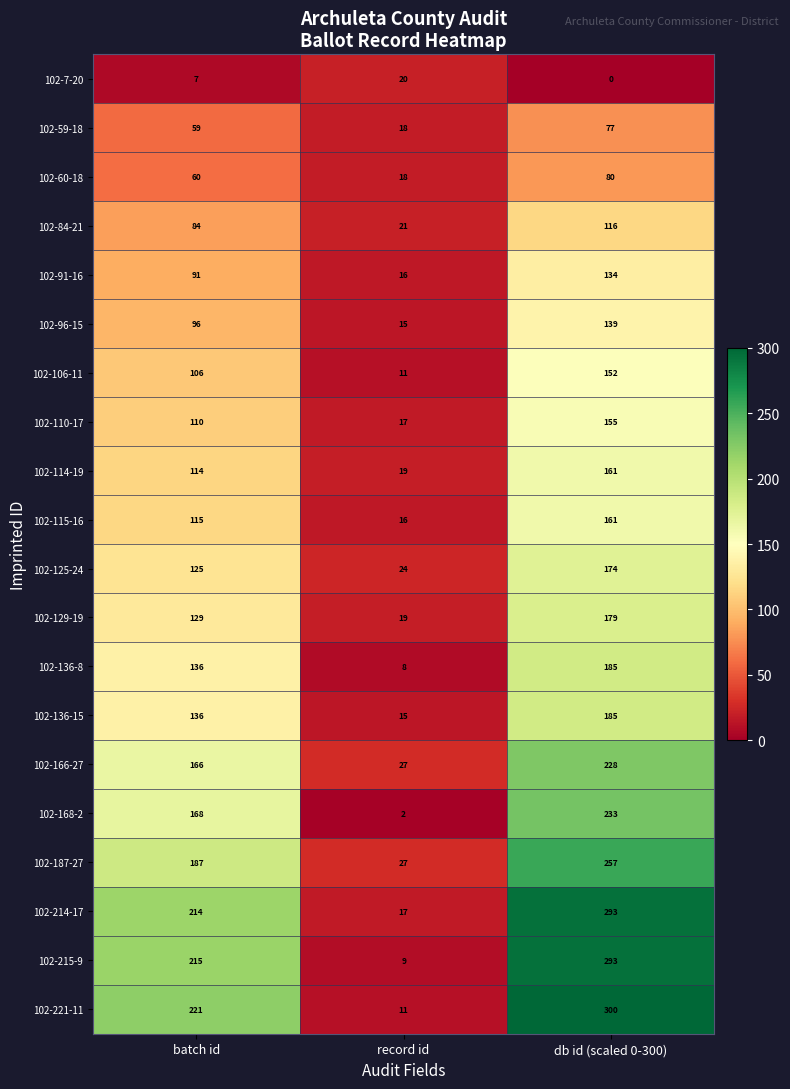

The 102-110-17 series shows 155 at db id (scaled 0-300). True or false?

True